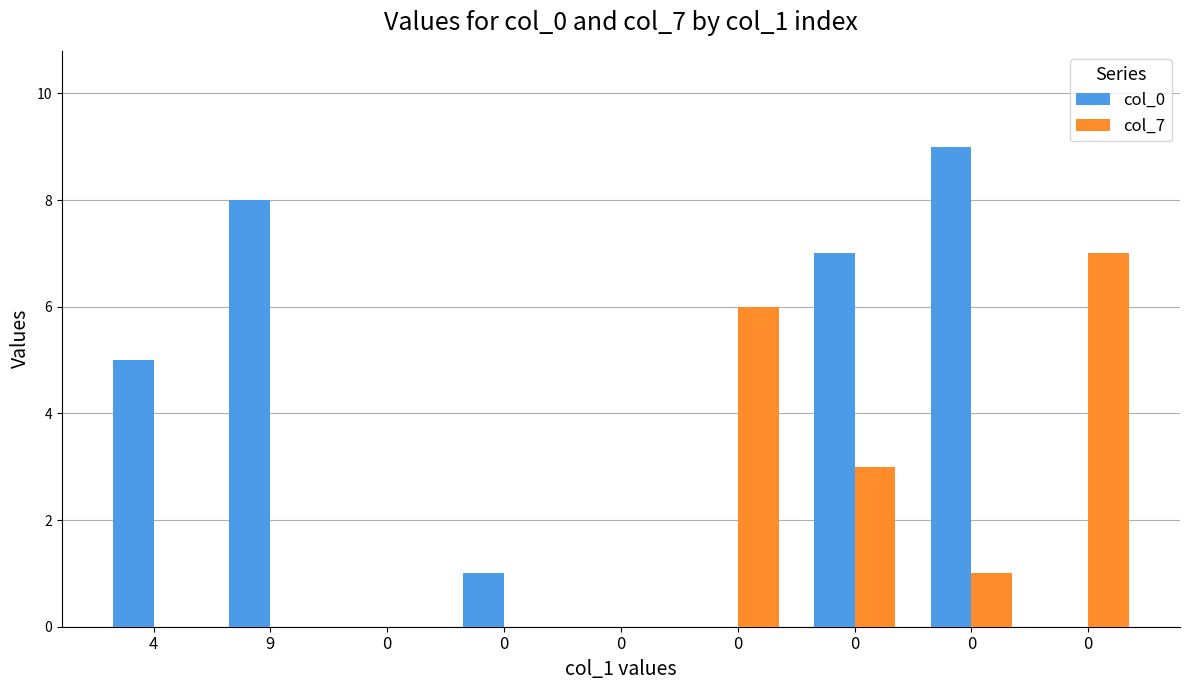

Is the value of col_7 at 0 greater than the value of col_0 at 0?

No